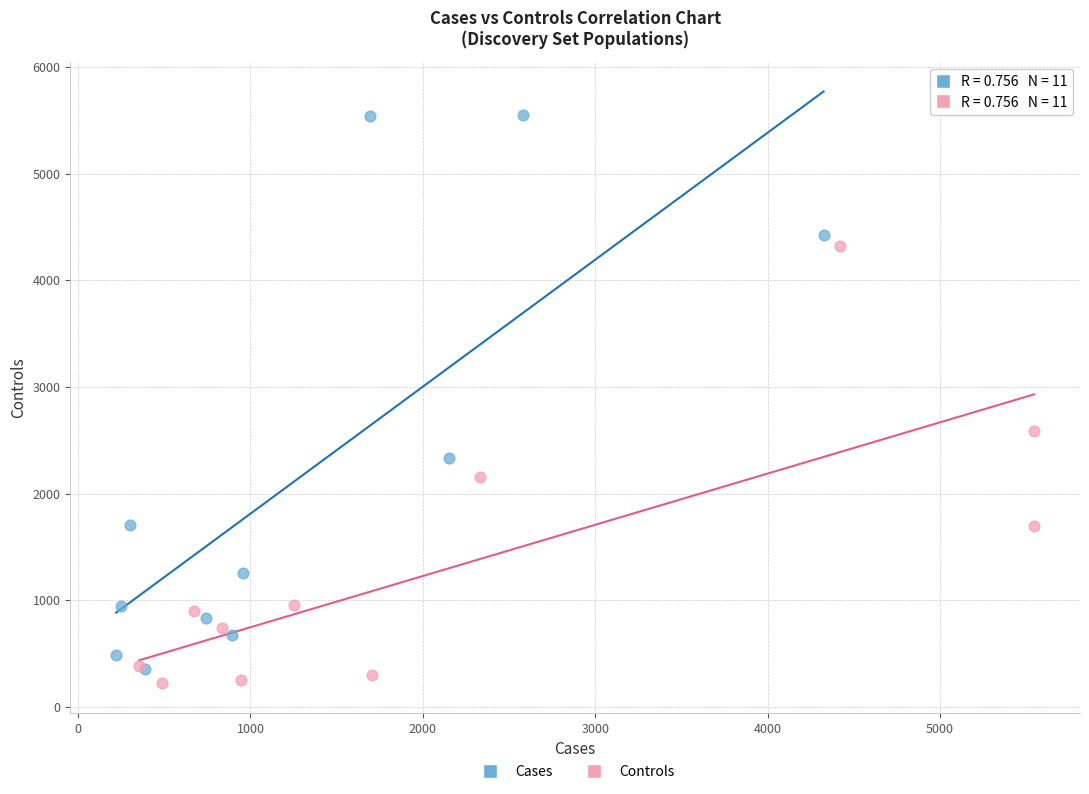

Which series reaches the maximum Y coordinate?

Cases